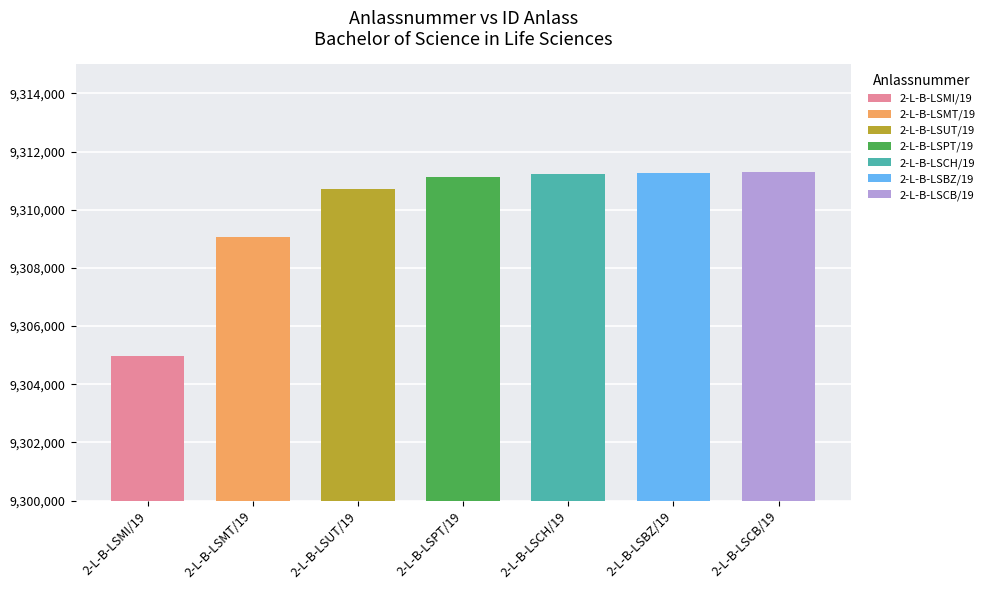

Count the number of categories in the chart.

7